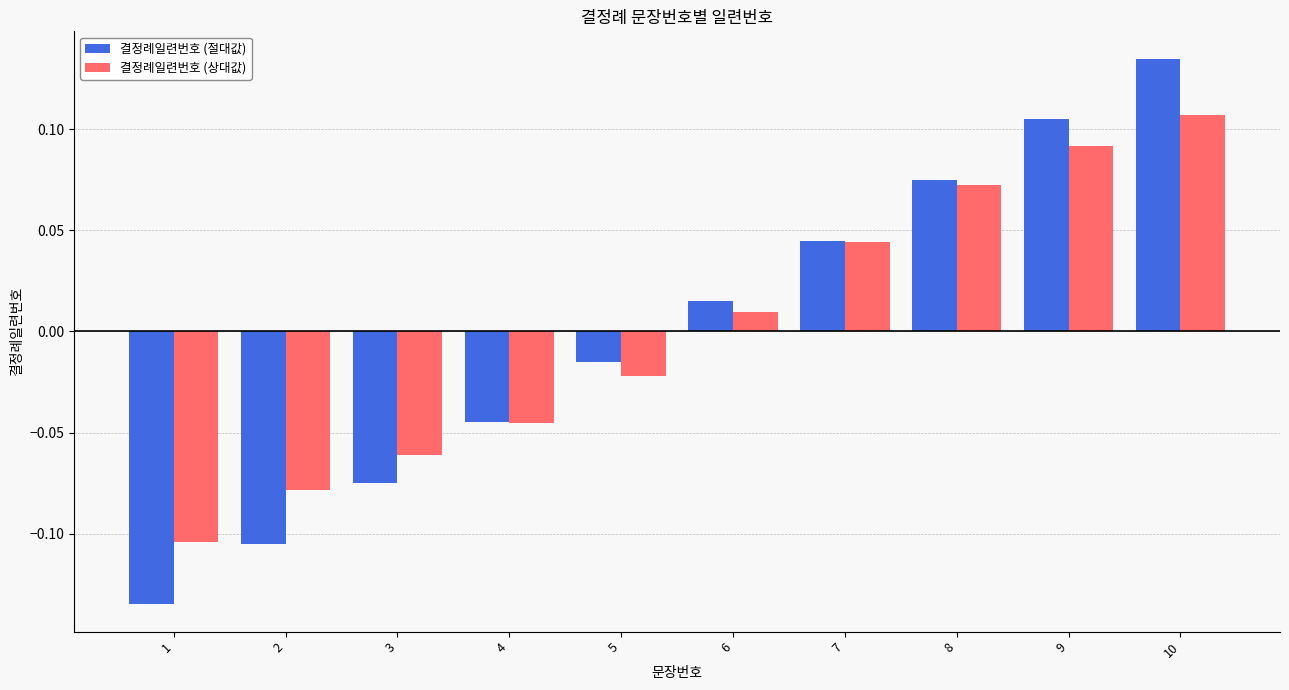

Which label corresponds to the smallest value in the chart?

1